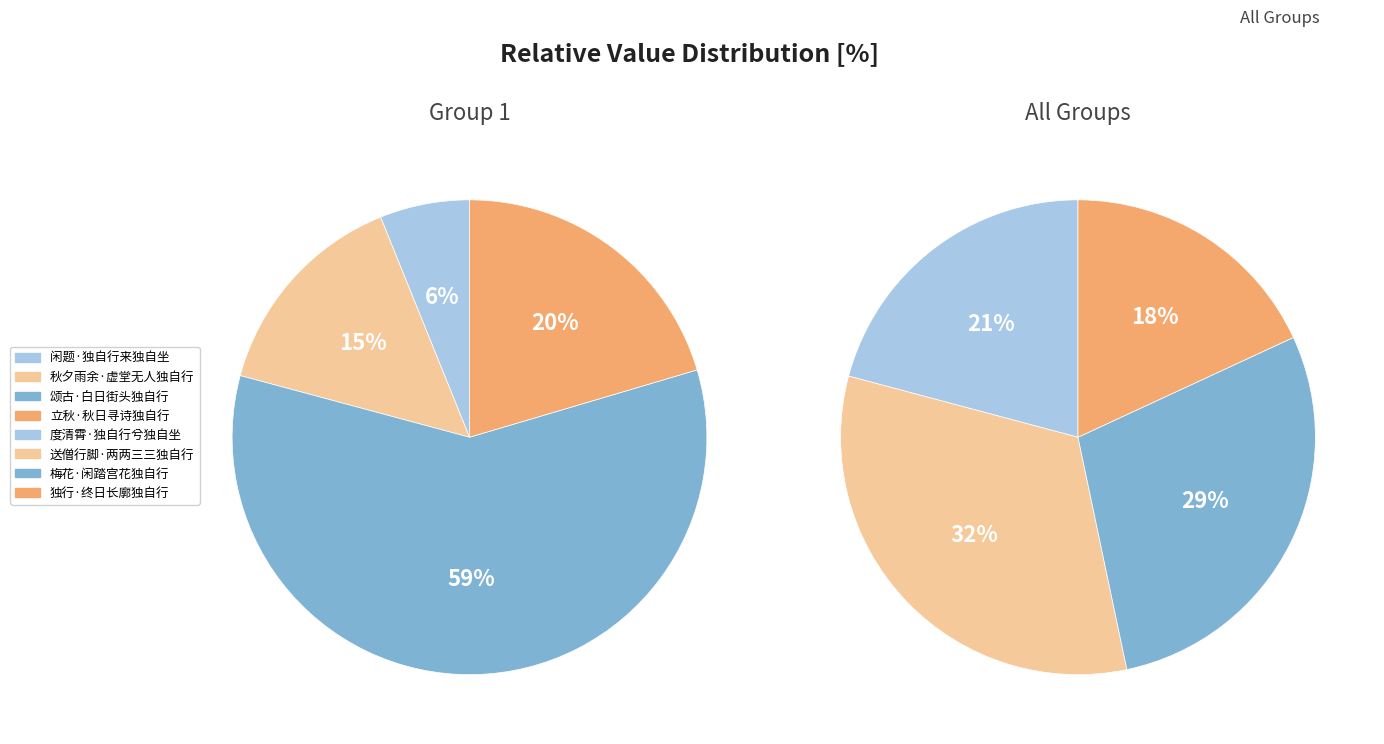

Combined, do 闲题·独自行来独自坐 and 度清霄·独自行兮独自坐 account for over 50%?

No